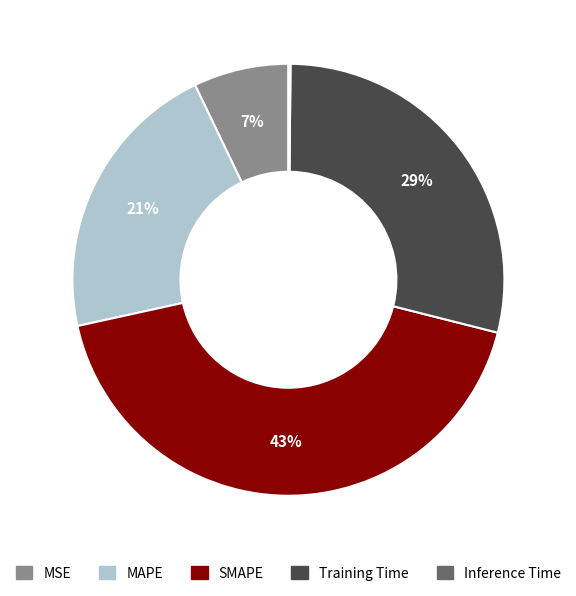

The SMAPE slice represents 43% of the pie. True or false?

True